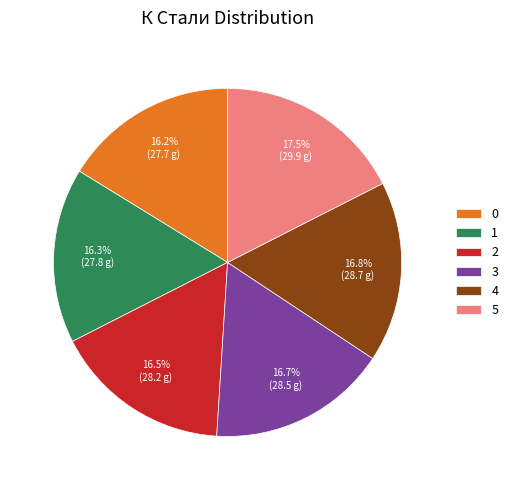

Is there a majority slice in this chart?

No